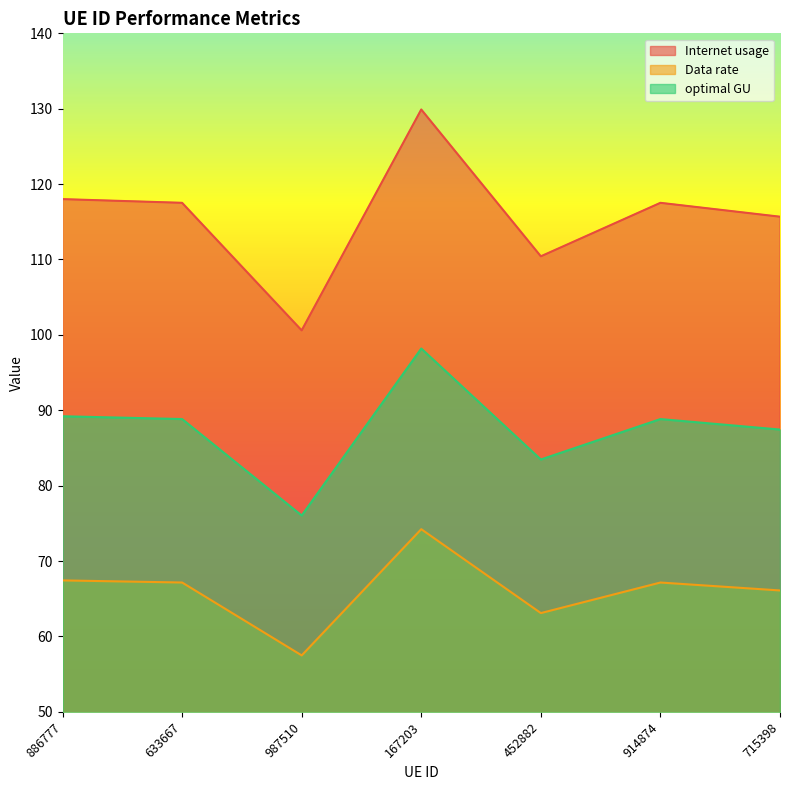

Which series has the largest total across all categories?

Internet usage